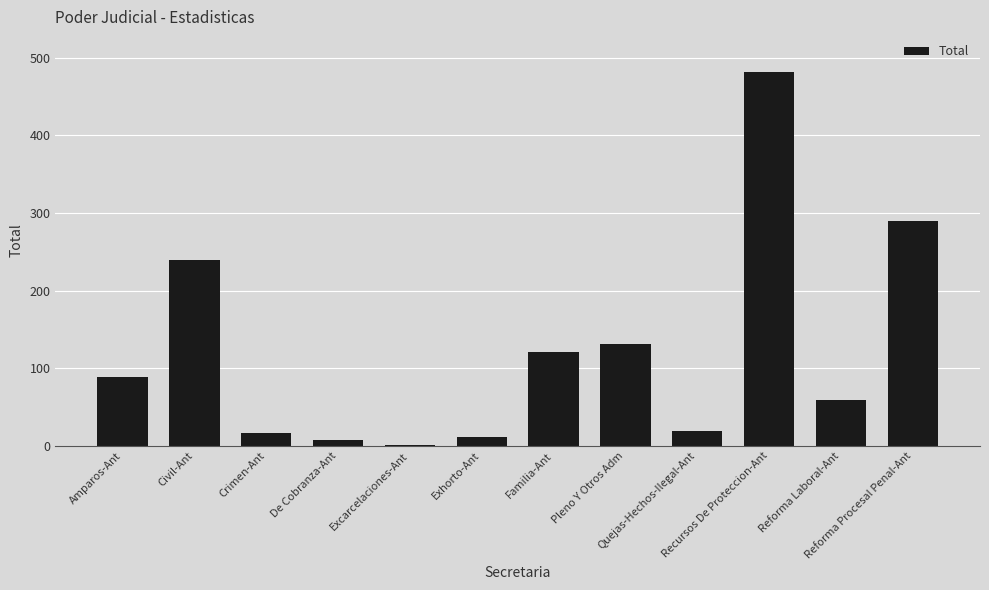

What is the sum of all values?

1467